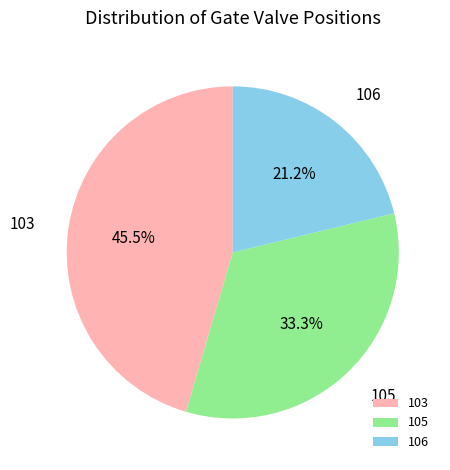

Is 103 the majority of the pie?

No